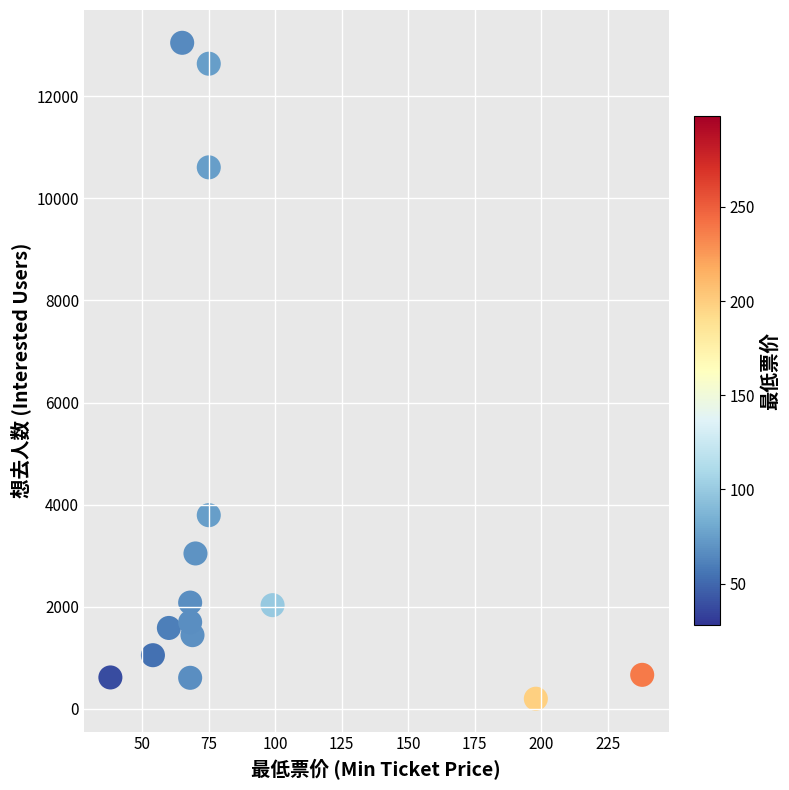

What is the range of Y values (max minus min)?

12855